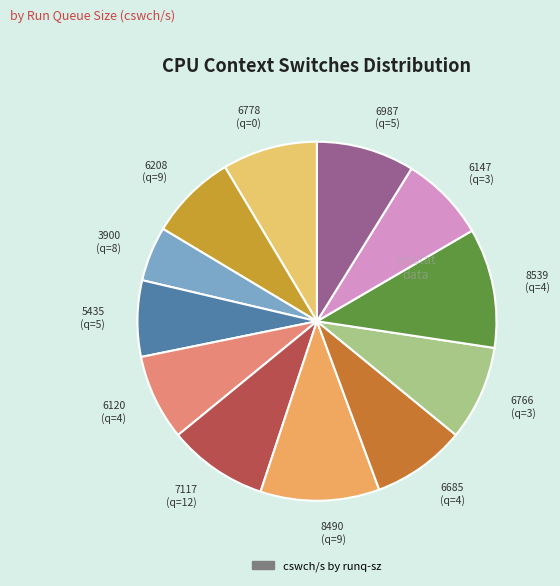

Combined, do 6987 (q=5) and 8490 (q=9) account for over 50%?

No